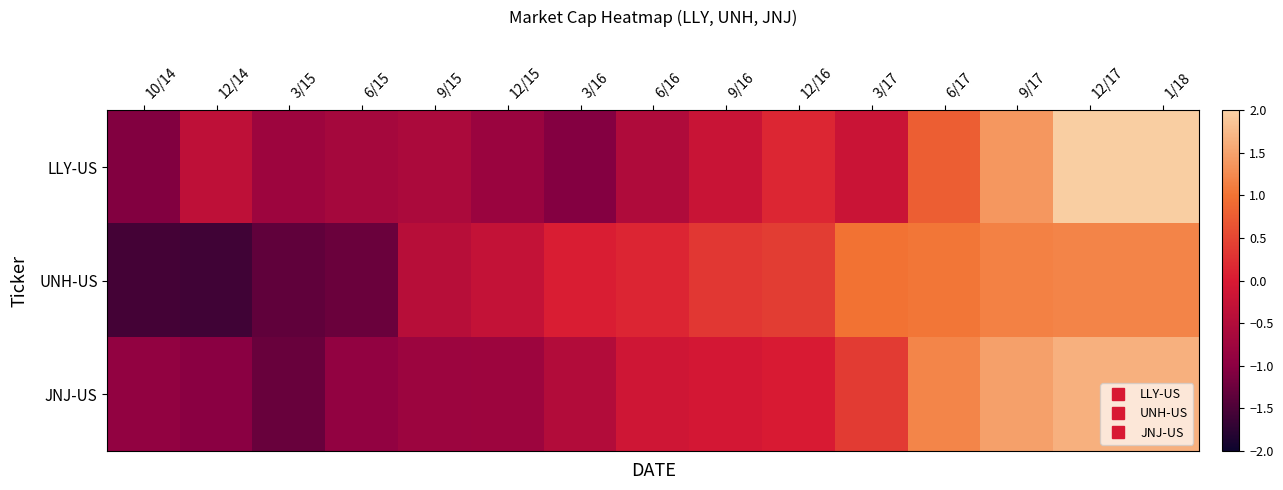

Reading left to right, list all the values displayed in this chart.

LLY-US: 10/14=-1.1	12/14=-0.3	3/15=-0.8	6/15=-0.7	9/15=-0.6	12/15=-0.8	3/16=-1.1	6/16=-0.5	9/16=-0.2	12/16=0.1	3/17=-0.2	6/17=0.8	9/17=1.4	12/17=2.0	1/18=2.0
UNH-US: 10/14=-1.5	12/14=-1.6	3/15=-1.3	6/15=-1.3	9/15=-0.4	12/15=-0.3	3/16=0.0	6/16=0.1	9/16=0.3	12/16=0.4	3/17=1.0	6/17=1.0	9/17=1.2	12/17=1.2	1/18=1.2
JNJ-US: 10/14=-0.9	12/14=-1.0	3/15=-1.3	6/15=-0.9	9/15=-0.8	12/15=-0.8	3/16=-0.5	6/16=-0.1	9/16=-0.1	12/16=0.0	3/17=0.4	6/17=1.2	9/17=1.5	12/17=1.6	1/18=1.6